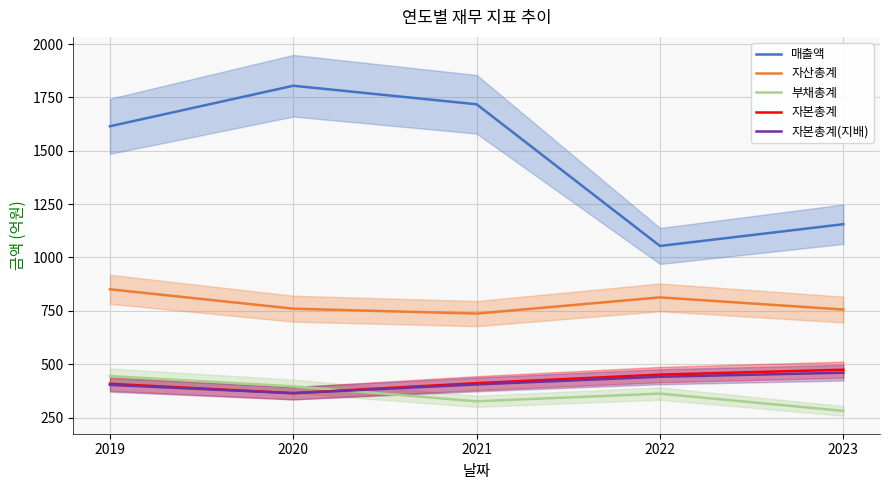

How many lines are shown in the chart?

5